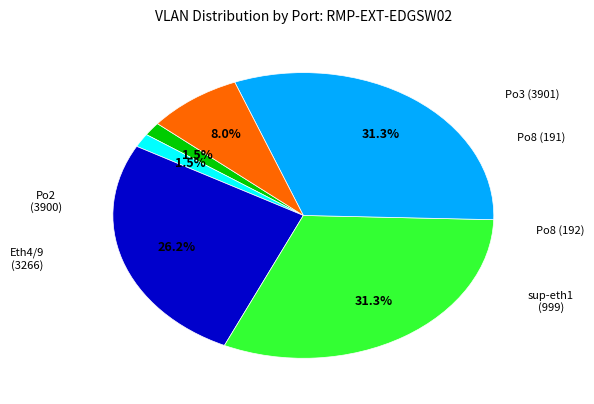

Is there a majority slice in this chart?

No